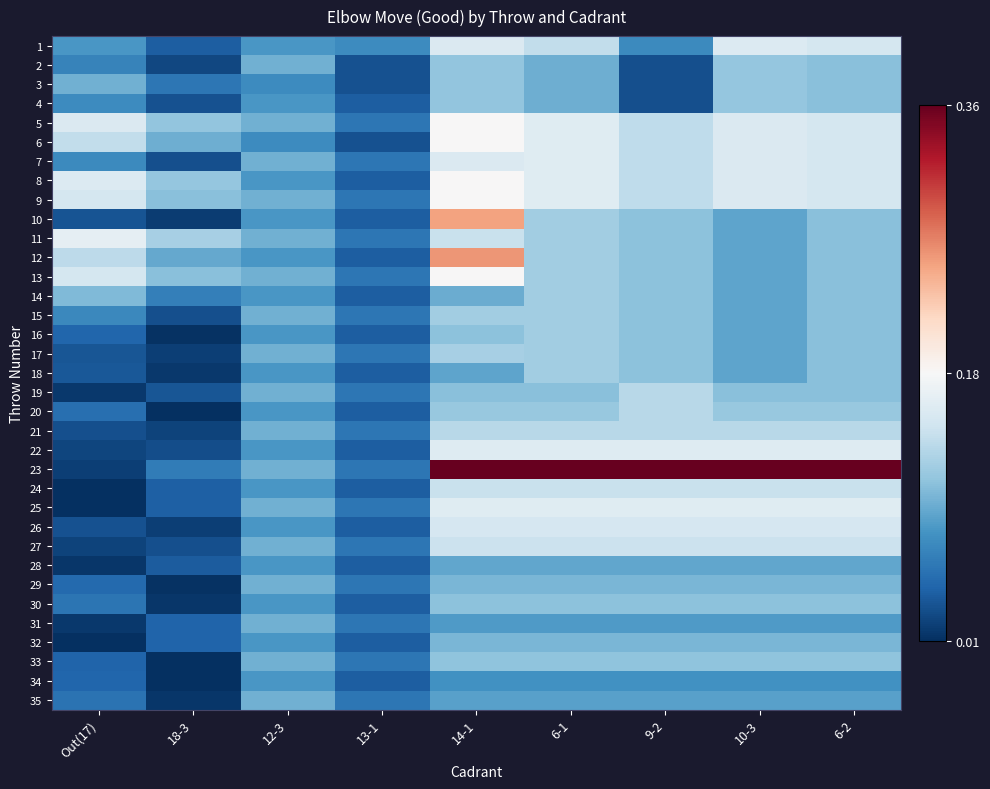

Between 13-1 and Out(17), which is larger?

Out(17)